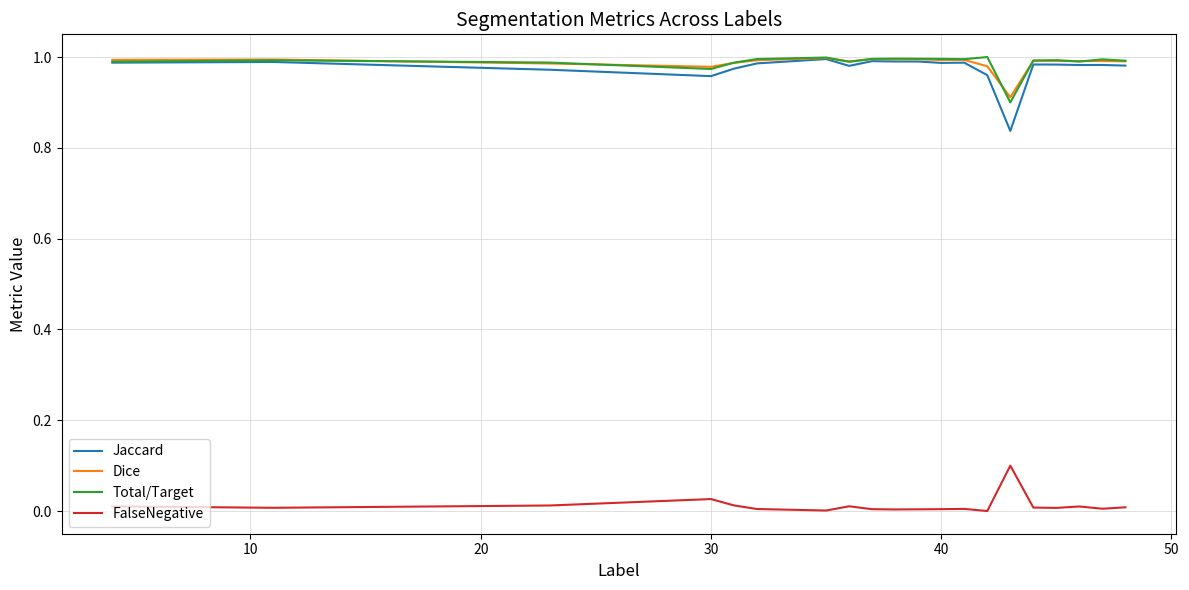

True or false: Jaccard and FalseNegative cross at least once.

False